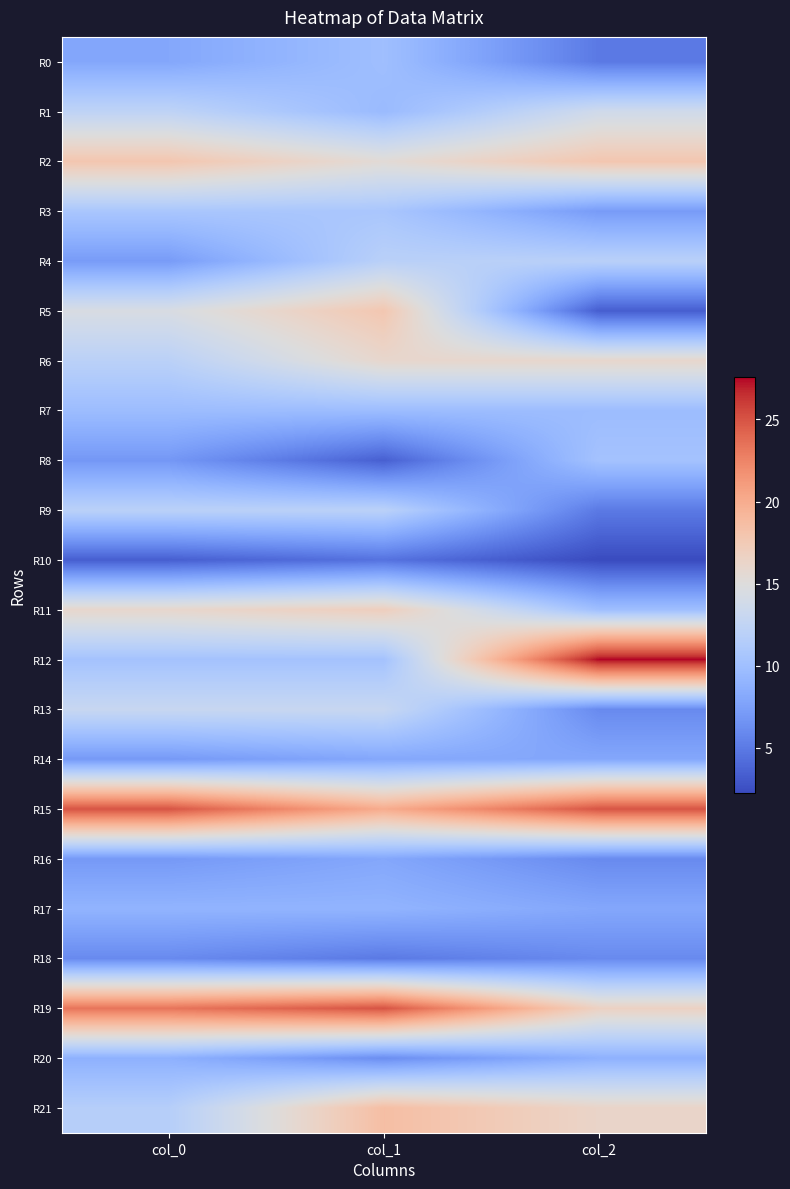

Between col_0 and col_2, which series saw the biggest shift?

R12